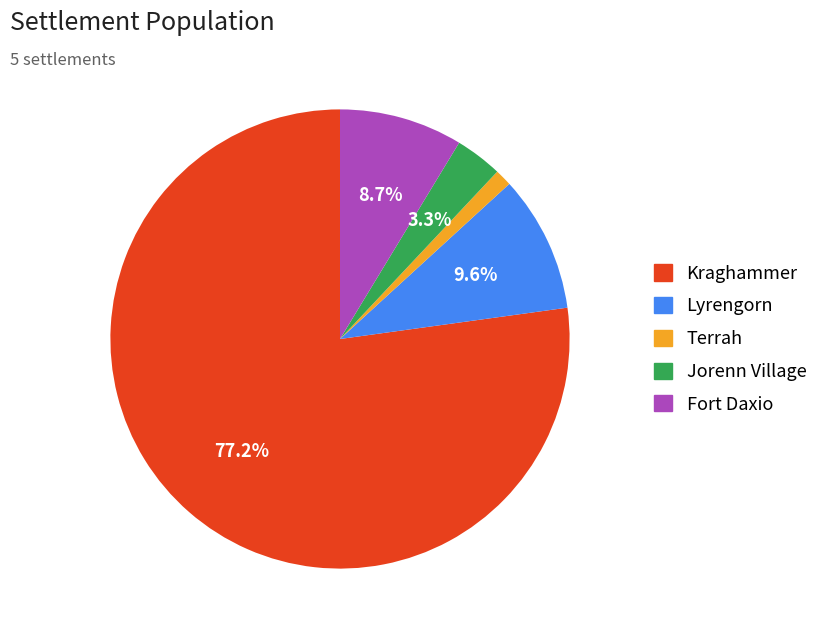

Combined, do Lyrengorn and Terrah account for over 50%?

No